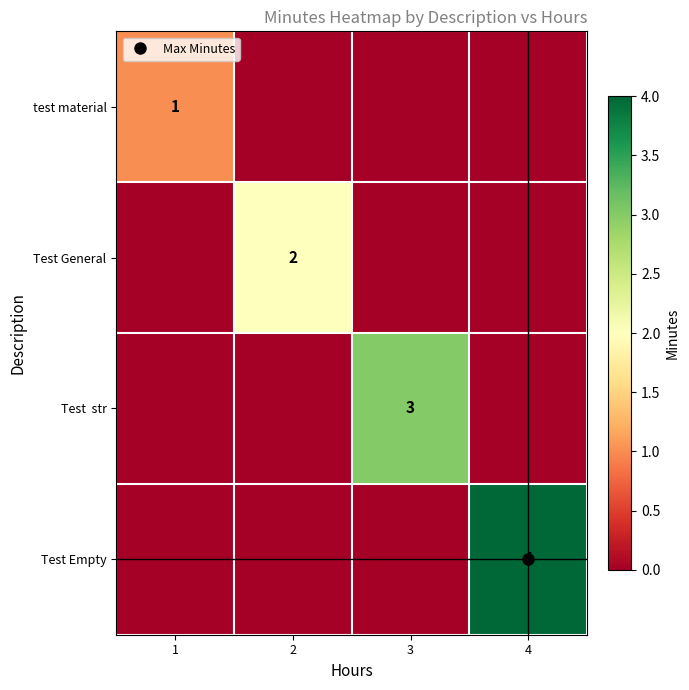

Which label corresponds to the largest value in the chart?

4